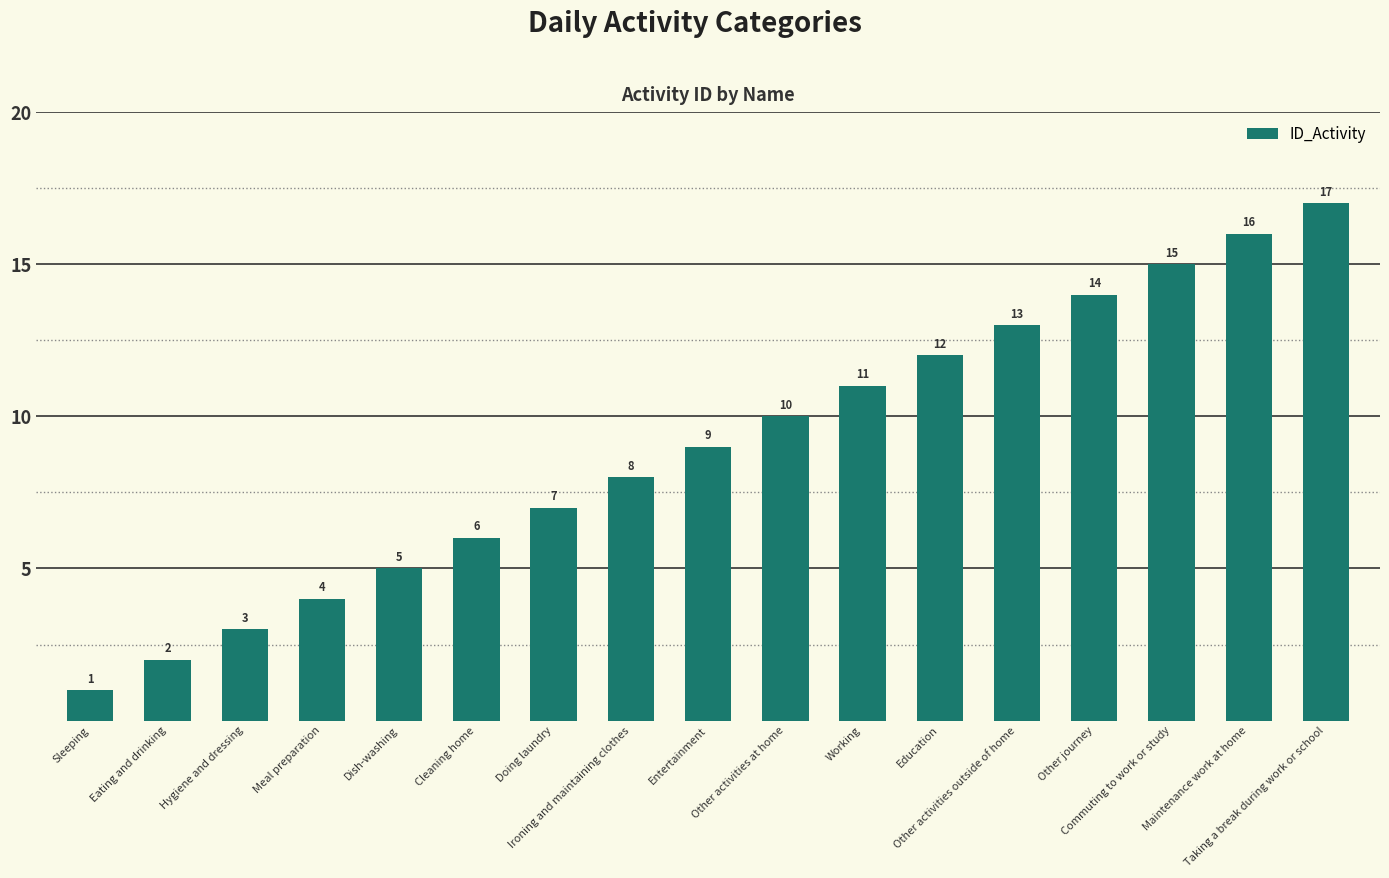

Reading left to right, list all the values displayed in this chart.

1	2	3	4	5	6	7	8	9	10	11	12	13	14	15	16	17